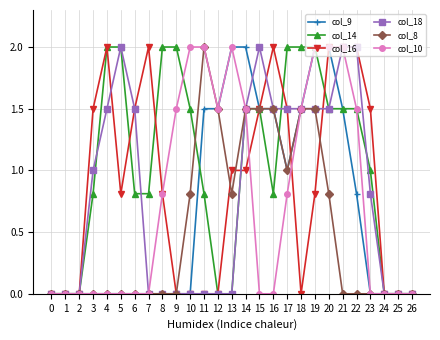

Is the value of col_14 at 20 greater than the value of col_16 at 9?

Yes